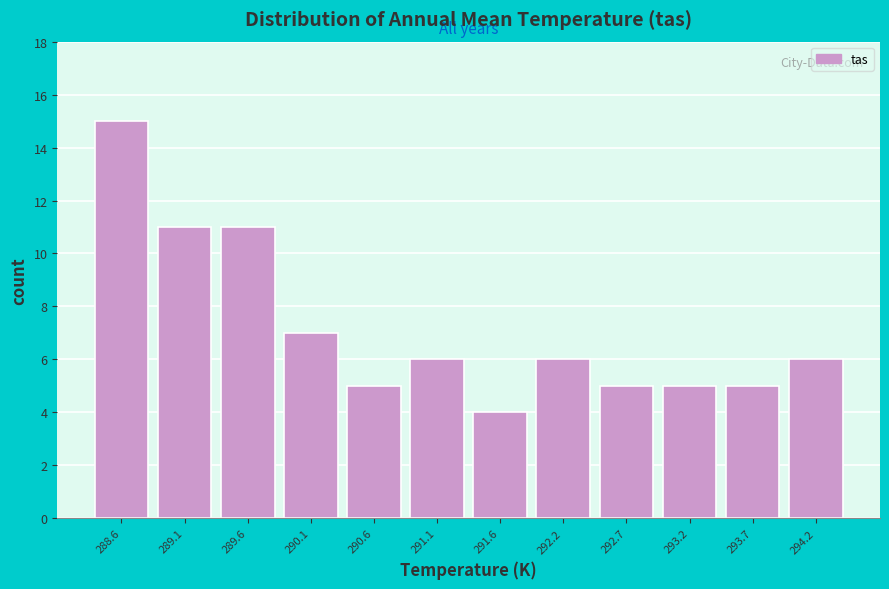

Reading left to right, extract all data points from this chart.

15	11	11	7	5	6	4	6	5	5	5	6